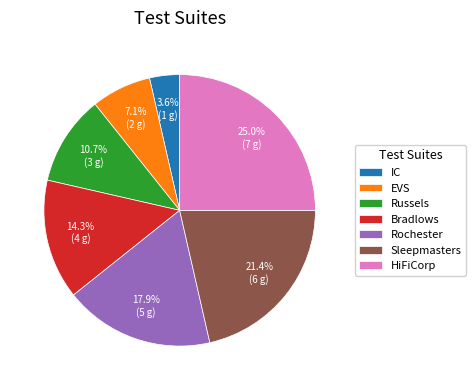

Is it true that EVS is 7% of the pie?

True